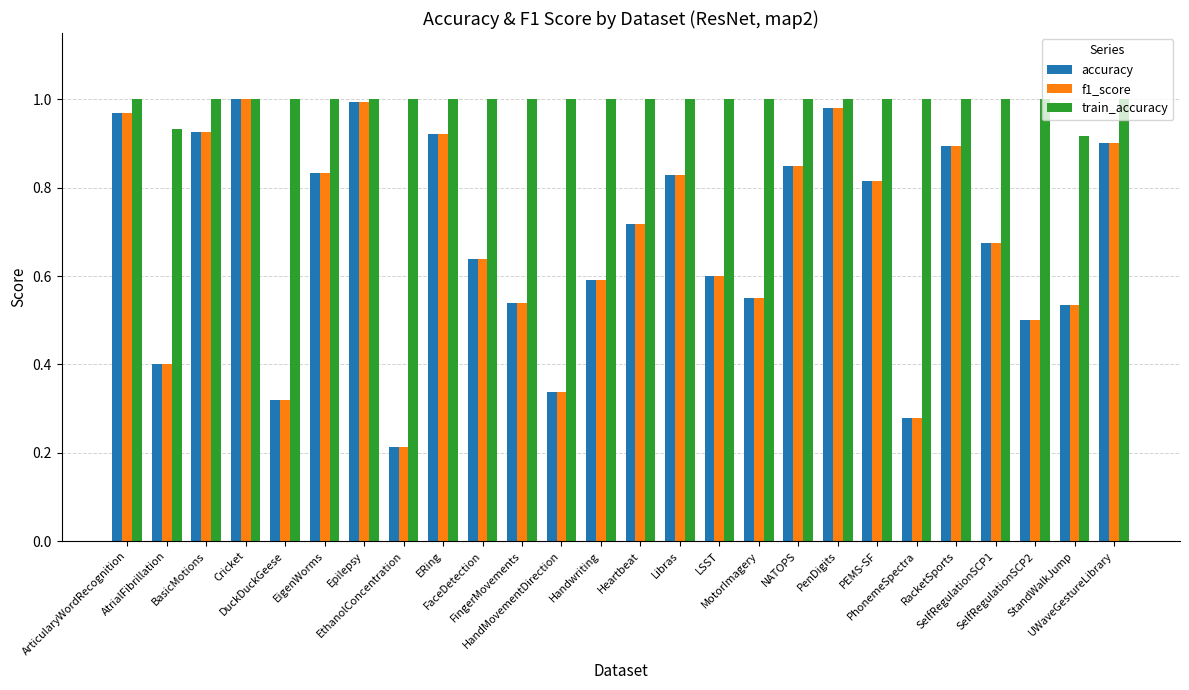

What is the total value across all series at Handwriting?

2.2